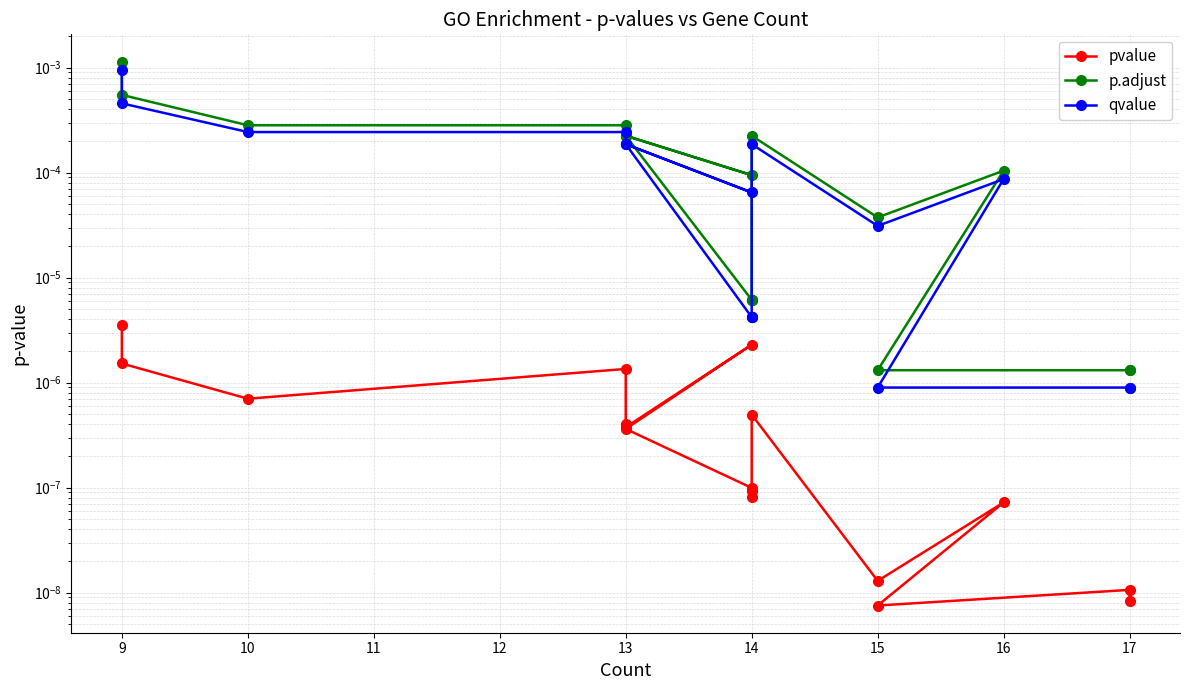

The qvalue series shows 0.0 at 13. True or false?

False